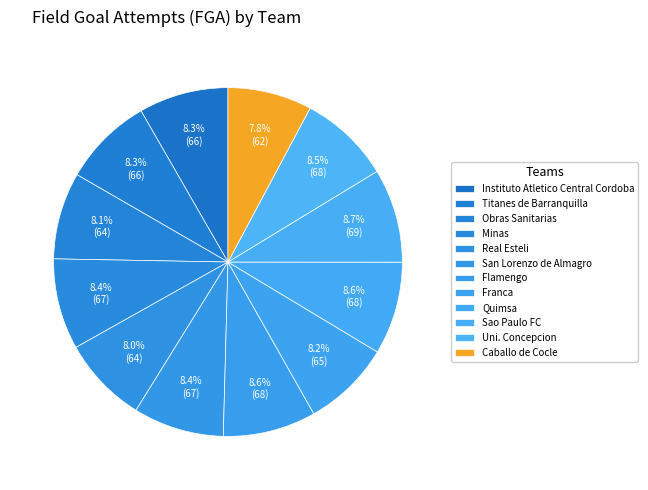

To the nearest percent, what is the combined percentage of Real Esteli and Sao Paulo FC?

17%